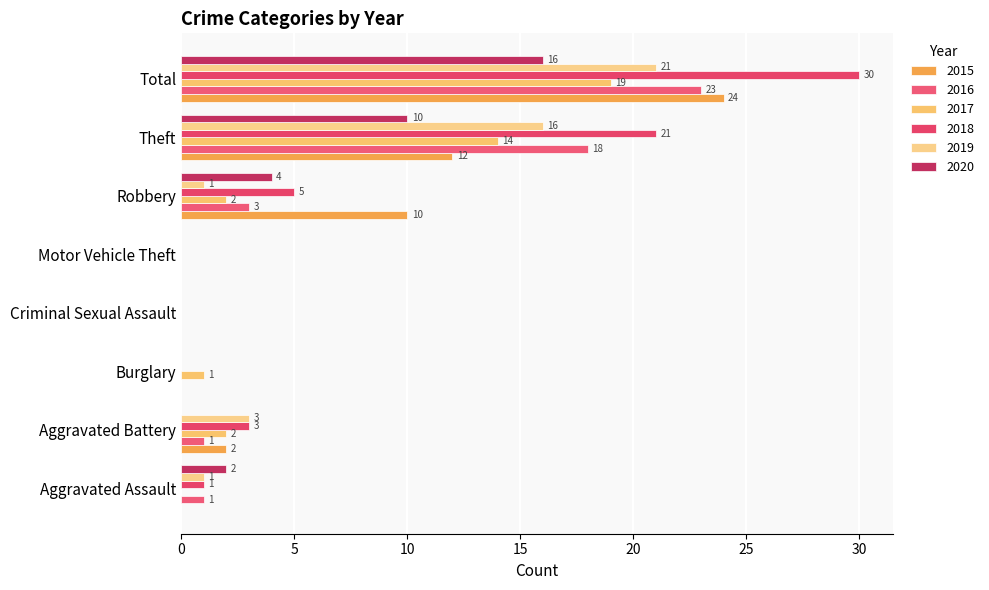

How many positive values does the 2016 series have?

5